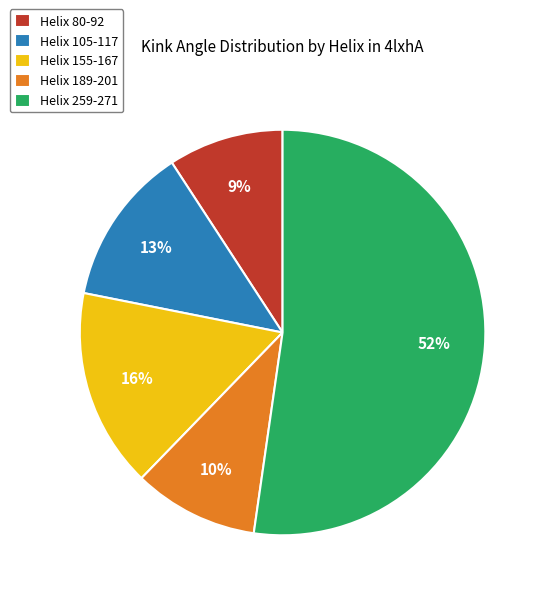

Which category accounts for the majority?

Helix 259-271